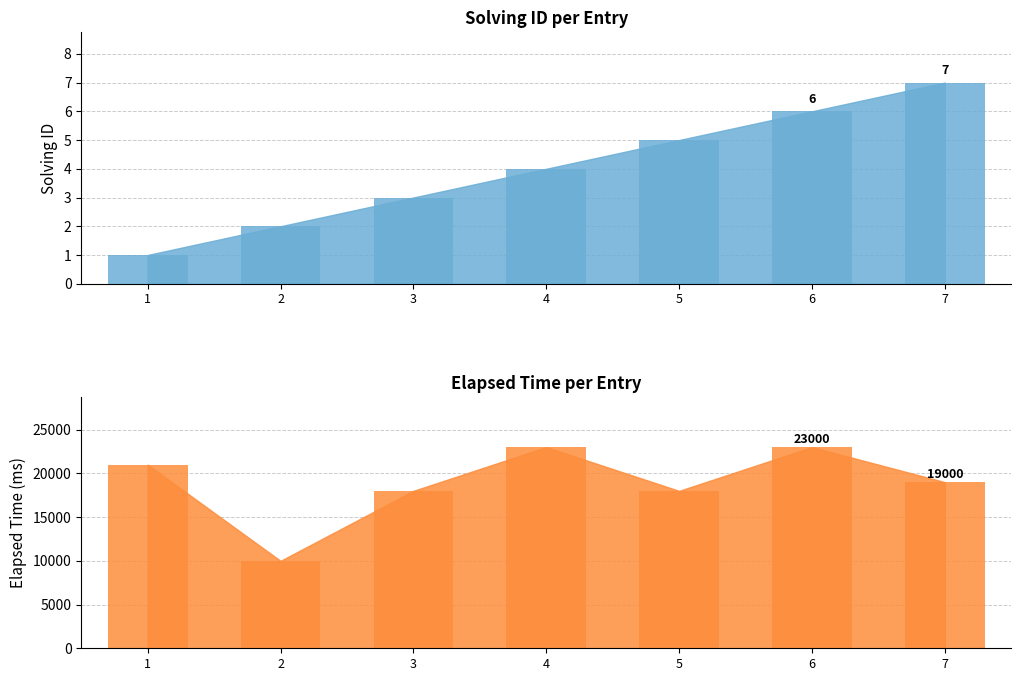

What is the difference between the solving_id values at 7 and 4?

3